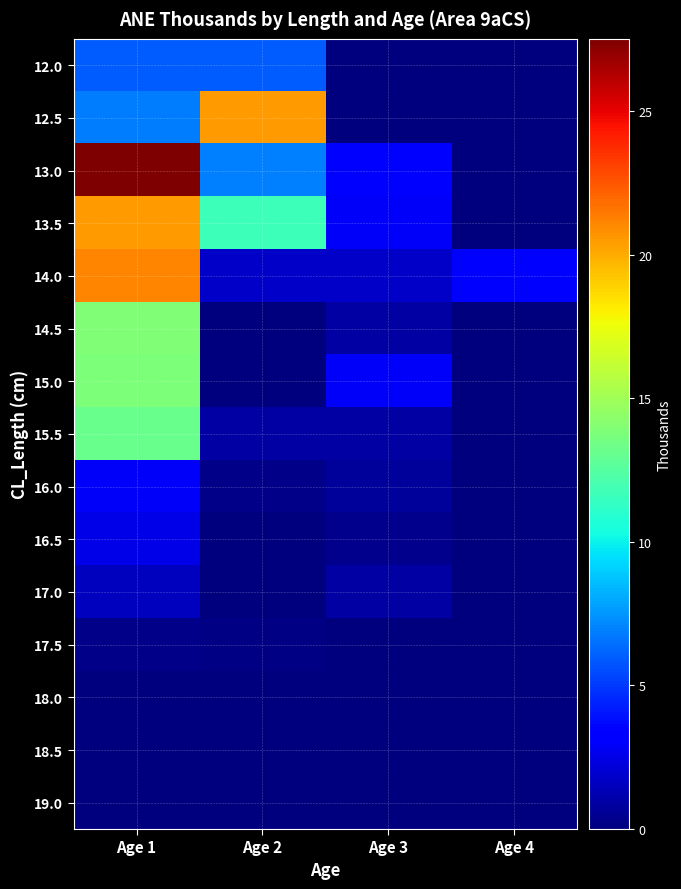

At how many categories does at least one series exceed 19?

2